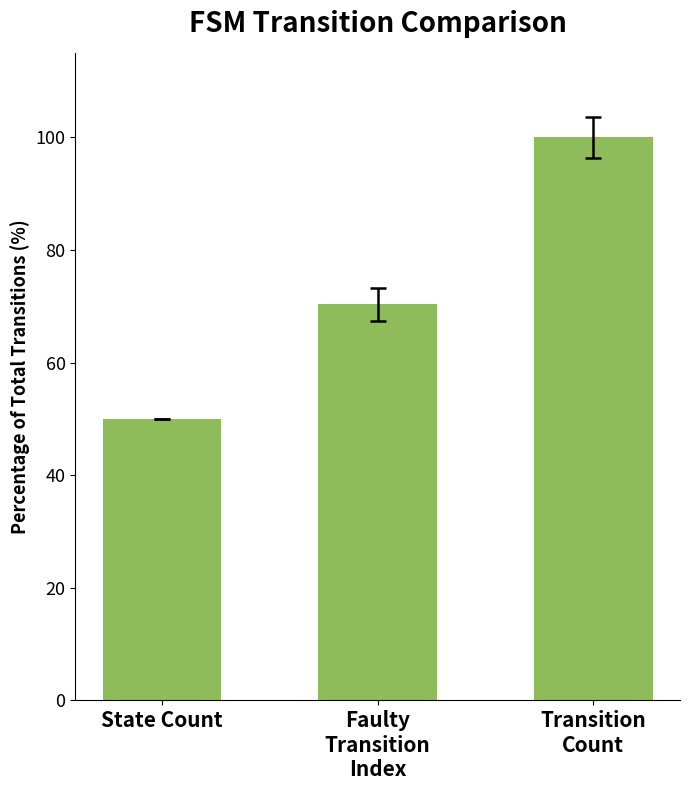

Does the chart contain stacked bars?

No